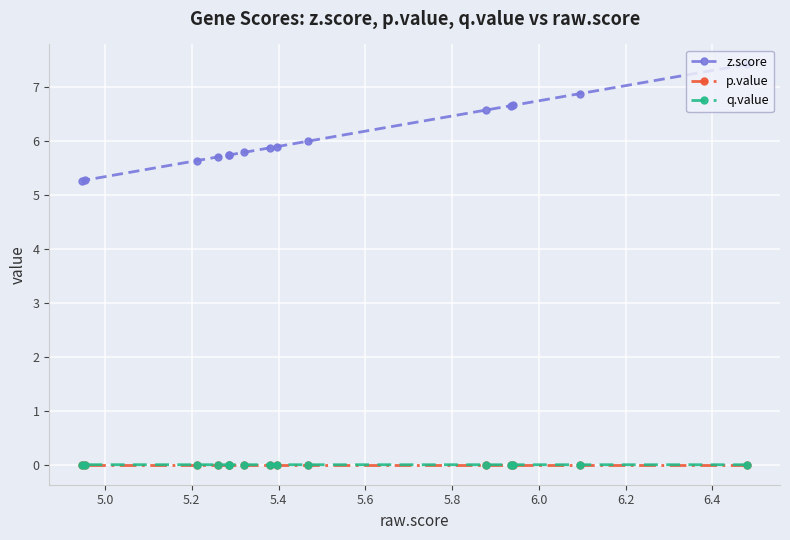

What is the value of the z.score point at the 2nd from the left?

5.3